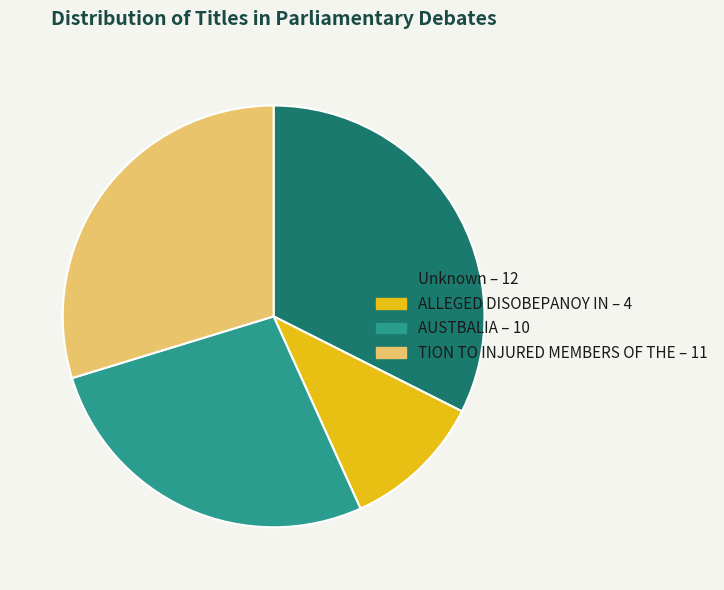

Which slice is the largest?

Unknown